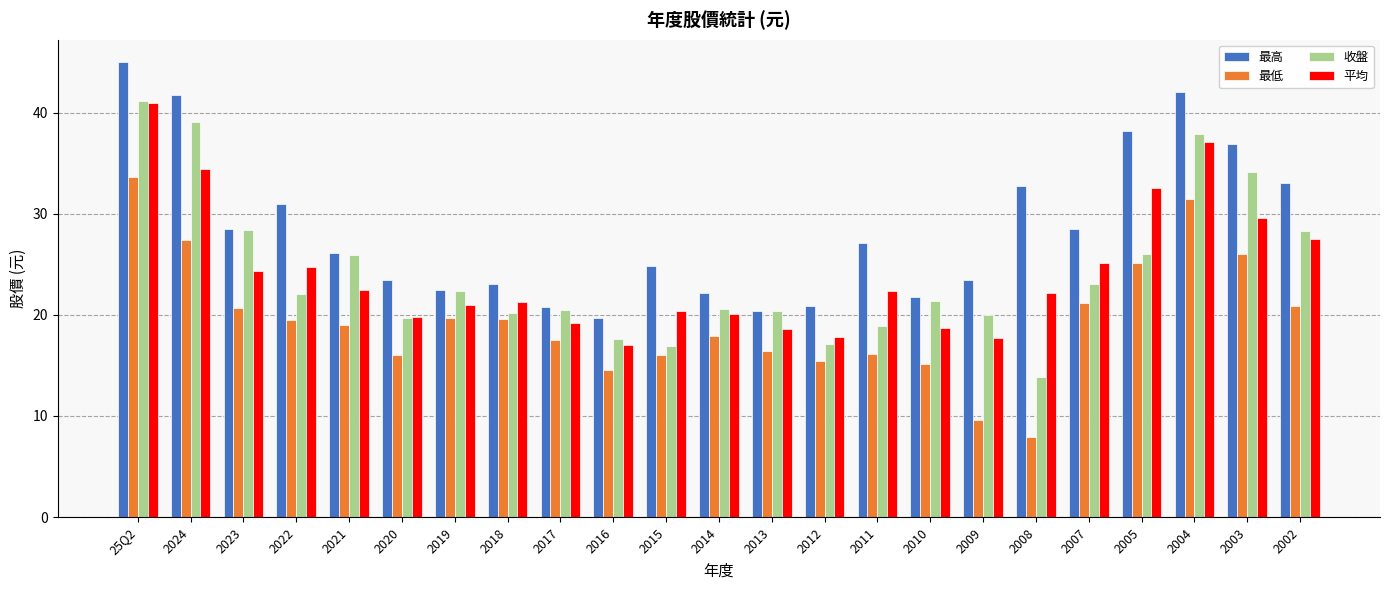

Which category has the lowest value in the 收盤 series?

2008